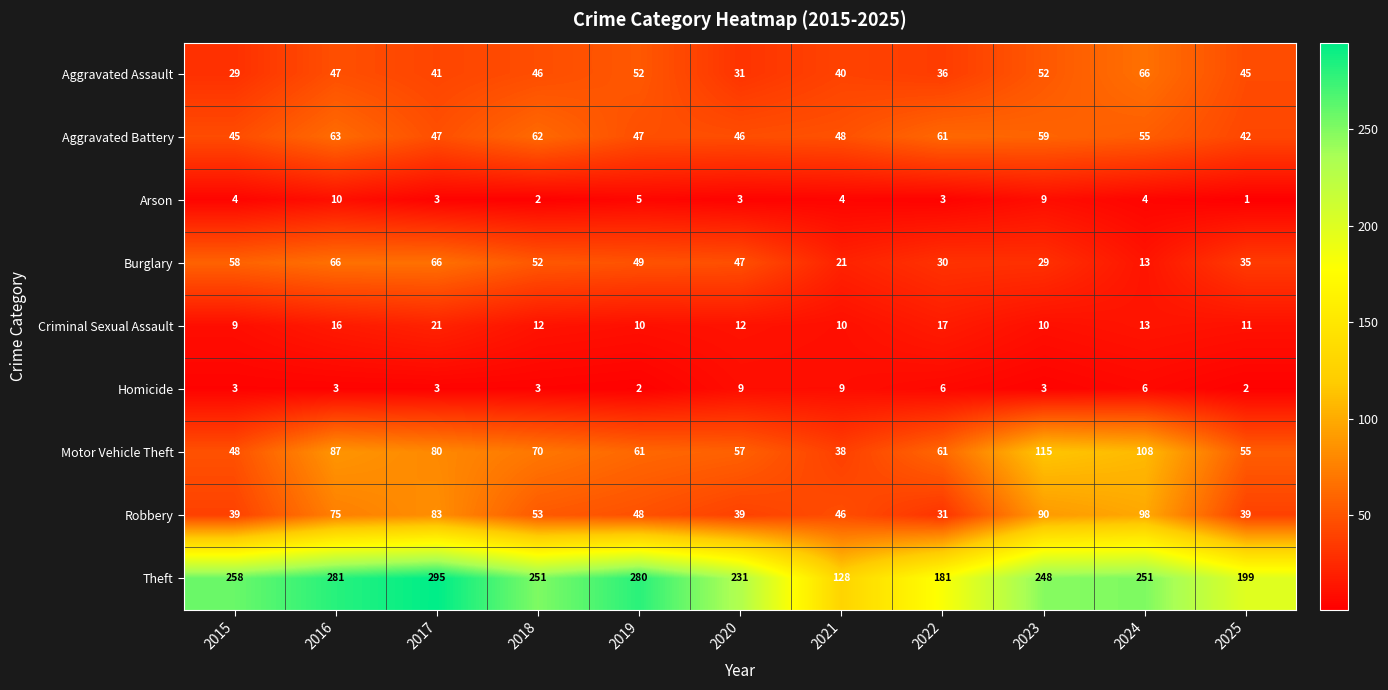

The value of Homicide at 2017 is 1. True or false?

False